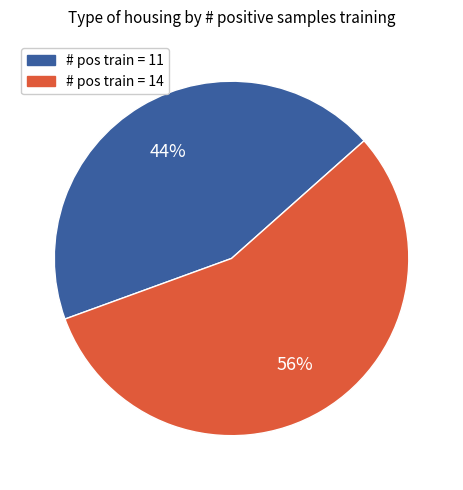

To the nearest percent, what is the average slice percentage?

50%